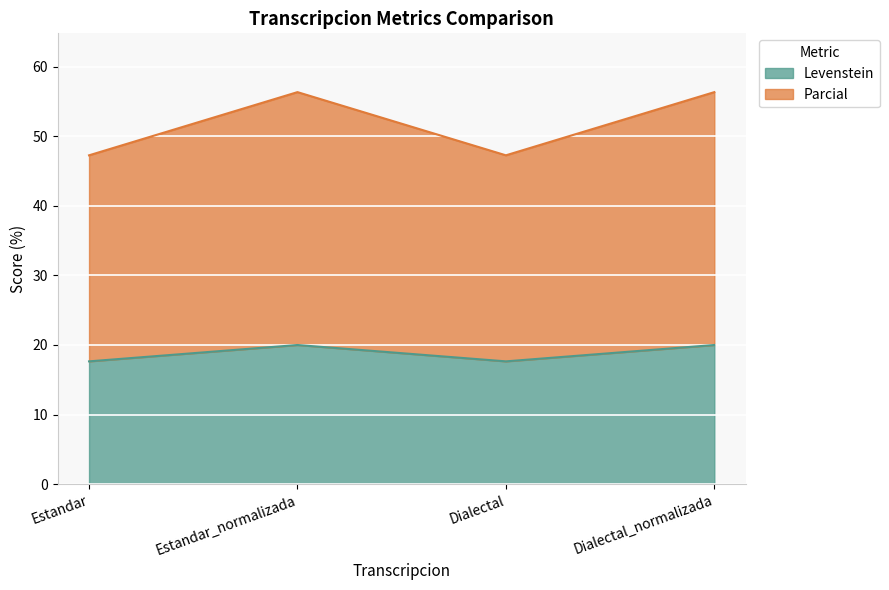

What is the difference between the maximum and second lowest values in the Levenstein series?

2.4